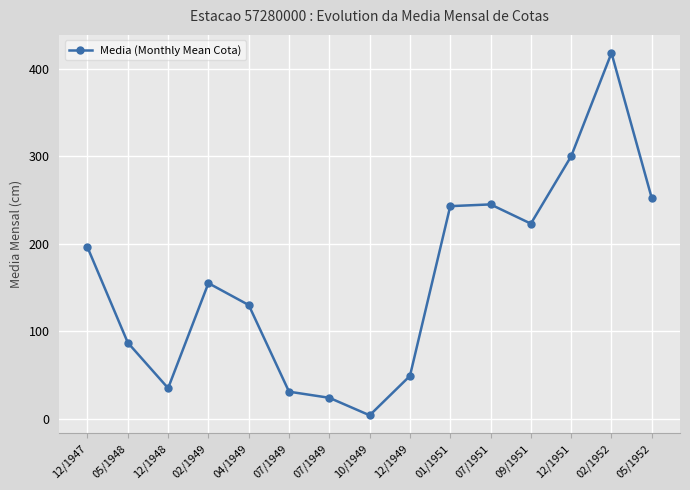

How many series are shown in this chart?

1